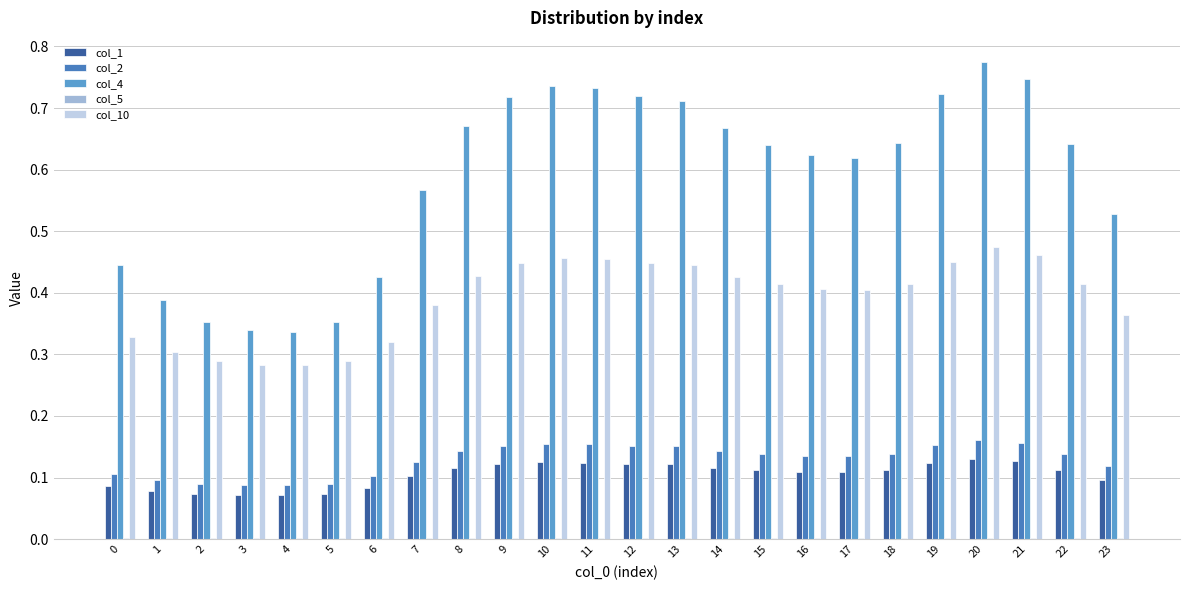

Does the chart contain stacked bars?

No